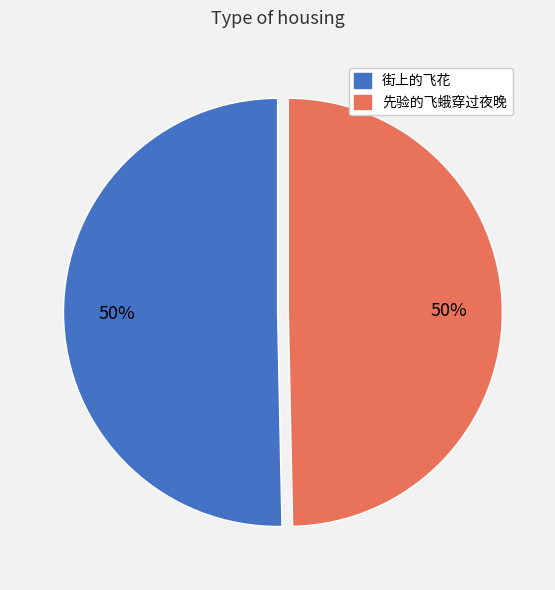

Combined, do 街上的飞花 and 先验的飞蛾穿过夜晚 account for over 50%?

Yes